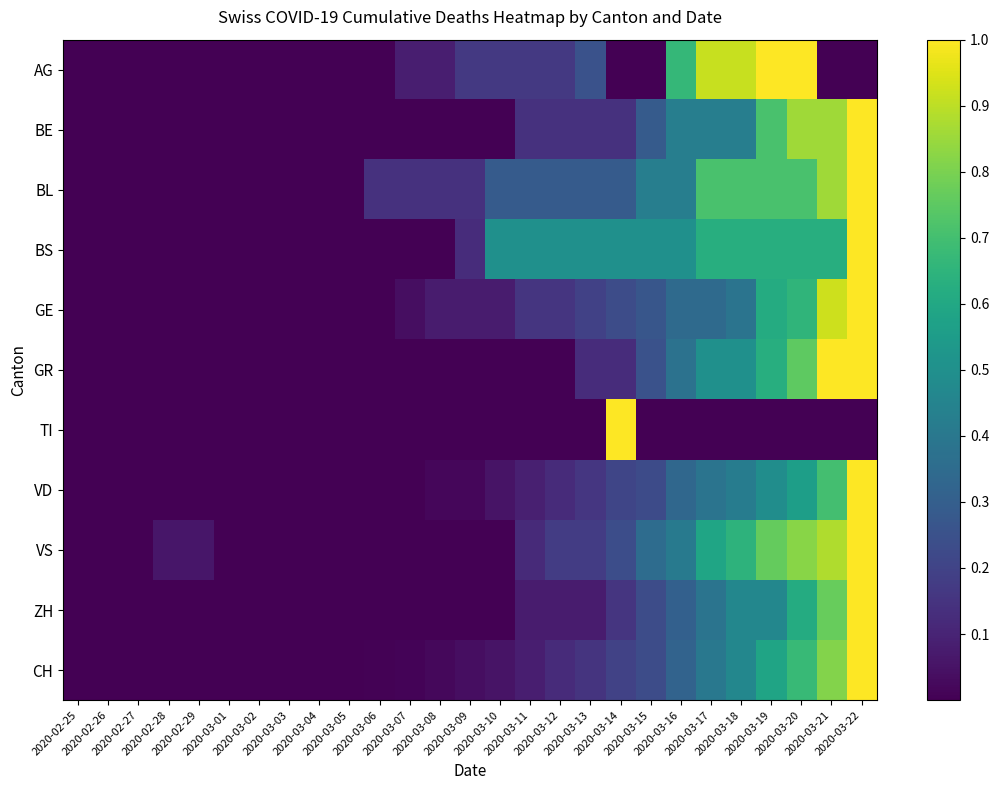

Reading right to left, extract all data points from this chart.

AG: 2020-03-22=0.0	2020-03-21=0.0	2020-03-20=1.0	2020-03-19=1.0	2020-03-18=0.9	2020-03-17=0.9	2020-03-16=0.7	2020-03-15=0.0	2020-03-14=0.0	2020-03-13=0.2	2020-03-12=0.2	2020-03-11=0.2	2020-03-10=0.2	2020-03-09=0.2	2020-03-08=0.1	2020-03-07=0.1	2020-03-06=0.0	2020-03-05=0.0	2020-03-04=0.0	2020-03-03=0.0	2020-03-02=0.0	2020-03-01=0.0	2020-02-29=0.0	2020-02-28=0.0	2020-02-27=0.0	2020-02-26=0.0	2020-02-25=0.0
BE: 2020-03-22=1.0	2020-03-21=0.9	2020-03-20=0.9	2020-03-19=0.7	2020-03-18=0.4	2020-03-17=0.4	2020-03-16=0.4	2020-03-15=0.3	2020-03-14=0.1	2020-03-13=0.1	2020-03-12=0.1	2020-03-11=0.1	2020-03-10=0.0	2020-03-09=0.0	2020-03-08=0.0	2020-03-07=0.0	2020-03-06=0.0	2020-03-05=0.0	2020-03-04=0.0	2020-03-03=0.0	2020-03-02=0.0	2020-03-01=0.0	2020-02-29=0.0	2020-02-28=0.0	2020-02-27=0.0	2020-02-26=0.0	2020-02-25=0.0
BL: 2020-03-22=1.0	2020-03-21=0.9	2020-03-20=0.7	2020-03-19=0.7	2020-03-18=0.7	2020-03-17=0.7	2020-03-16=0.4	2020-03-15=0.4	2020-03-14=0.3	2020-03-13=0.3	2020-03-12=0.3	2020-03-11=0.3	2020-03-10=0.3	2020-03-09=0.1	2020-03-08=0.1	2020-03-07=0.1	2020-03-06=0.1	2020-03-05=0.0	2020-03-04=0.0	2020-03-03=0.0	2020-03-02=0.0	2020-03-01=0.0	2020-02-29=0.0	2020-02-28=0.0	2020-02-27=0.0	2020-02-26=0.0	2020-02-25=0.0
BS: 2020-03-22=1.0	2020-03-21=0.6	2020-03-20=0.6	2020-03-19=0.6	2020-03-18=0.6	2020-03-17=0.6	2020-03-16=0.5	2020-03-15=0.5	2020-03-14=0.5	2020-03-13=0.5	2020-03-12=0.5	2020-03-11=0.5	2020-03-10=0.5	2020-03-09=0.1	2020-03-08=0.0	2020-03-07=0.0	2020-03-06=0.0	2020-03-05=0.0	2020-03-04=0.0	2020-03-03=0.0	2020-03-02=0.0	2020-03-01=0.0	2020-02-29=0.0	2020-02-28=0.0	2020-02-27=0.0	2020-02-26=0.0	2020-02-25=0.0
GE: 2020-03-22=1.0	2020-03-21=0.9	2020-03-20=0.7	2020-03-19=0.6	2020-03-18=0.4	2020-03-17=0.3	2020-03-16=0.3	2020-03-15=0.3	2020-03-14=0.2	2020-03-13=0.2	2020-03-12=0.2	2020-03-11=0.2	2020-03-10=0.1	2020-03-09=0.1	2020-03-08=0.1	2020-03-07=0.0	2020-03-06=0.0	2020-03-05=0.0	2020-03-04=0.0	2020-03-03=0.0	2020-03-02=0.0	2020-03-01=0.0	2020-02-29=0.0	2020-02-28=0.0	2020-02-27=0.0	2020-02-26=0.0	2020-02-25=0.0
GR: 2020-03-22=1.0	2020-03-21=1.0	2020-03-20=0.8	2020-03-19=0.6	2020-03-18=0.5	2020-03-17=0.5	2020-03-16=0.4	2020-03-15=0.2	2020-03-14=0.1	2020-03-13=0.1	2020-03-12=0.0	2020-03-11=0.0	2020-03-10=0.0	2020-03-09=0.0	2020-03-08=0.0	2020-03-07=0.0	2020-03-06=0.0	2020-03-05=0.0	2020-03-04=0.0	2020-03-03=0.0	2020-03-02=0.0	2020-03-01=0.0	2020-02-29=0.0	2020-02-28=0.0	2020-02-27=0.0	2020-02-26=0.0	2020-02-25=0.0
TI: 2020-03-22=0.0	2020-03-21=0.0	2020-03-20=0.0	2020-03-19=0.0	2020-03-18=0.0	2020-03-17=0.0	2020-03-16=0.0	2020-03-15=0.0	2020-03-14=1.0	2020-03-13=0.0	2020-03-12=0.0	2020-03-11=0.0	2020-03-10=0.0	2020-03-09=0.0	2020-03-08=0.0	2020-03-07=0.0	2020-03-06=0.0	2020-03-05=0.0	2020-03-04=0.0	2020-03-03=0.0	2020-03-02=0.0	2020-03-01=0.0	2020-02-29=0.0	2020-02-28=0.0	2020-02-27=0.0	2020-02-26=0.0	2020-02-25=0.0
VD: 2020-03-22=1.0	2020-03-21=0.7	2020-03-20=0.6	2020-03-19=0.5	2020-03-18=0.4	2020-03-17=0.4	2020-03-16=0.3	2020-03-15=0.2	2020-03-14=0.2	2020-03-13=0.2	2020-03-12=0.1	2020-03-11=0.1	2020-03-10=0.1	2020-03-09=0.0	2020-03-08=0.0	2020-03-07=0.0	2020-03-06=0.0	2020-03-05=0.0	2020-03-04=0.0	2020-03-03=0.0	2020-03-02=0.0	2020-03-01=0.0	2020-02-29=0.0	2020-02-28=0.0	2020-02-27=0.0	2020-02-26=0.0	2020-02-25=0.0
VS: 2020-03-22=1.0	2020-03-21=0.9	2020-03-20=0.8	2020-03-19=0.8	2020-03-18=0.6	2020-03-17=0.6	2020-03-16=0.4	2020-03-15=0.4	2020-03-14=0.2	2020-03-13=0.2	2020-03-12=0.2	2020-03-11=0.1	2020-03-10=0.0	2020-03-09=0.0	2020-03-08=0.0	2020-03-07=0.0	2020-03-06=0.0	2020-03-05=0.0	2020-03-04=0.0	2020-03-03=0.0	2020-03-02=0.0	2020-03-01=0.0	2020-02-29=0.1	2020-02-28=0.1	2020-02-27=0.0	2020-02-26=0.0	2020-02-25=0.0
ZH: 2020-03-22=1.0	2020-03-21=0.8	2020-03-20=0.6	2020-03-19=0.5	2020-03-18=0.5	2020-03-17=0.4	2020-03-16=0.3	2020-03-15=0.2	2020-03-14=0.2	2020-03-13=0.1	2020-03-12=0.1	2020-03-11=0.1	2020-03-10=0.0	2020-03-09=0.0	2020-03-08=0.0	2020-03-07=0.0	2020-03-06=0.0	2020-03-05=0.0	2020-03-04=0.0	2020-03-03=0.0	2020-03-02=0.0	2020-03-01=0.0	2020-02-29=0.0	2020-02-28=0.0	2020-02-27=0.0	2020-02-26=0.0	2020-02-25=0.0
CH: 2020-03-22=1.0	2020-03-21=0.8	2020-03-20=0.7	2020-03-19=0.6	2020-03-18=0.5	2020-03-17=0.4	2020-03-16=0.3	2020-03-15=0.2	2020-03-14=0.2	2020-03-13=0.2	2020-03-12=0.1	2020-03-11=0.1	2020-03-10=0.1	2020-03-09=0.0	2020-03-08=0.0	2020-03-07=0.0	2020-03-06=0.0	2020-03-05=0.0	2020-03-04=0.0	2020-03-03=0.0	2020-03-02=0.0	2020-03-01=0.0	2020-02-29=0.0	2020-02-28=0.0	2020-02-27=0.0	2020-02-26=0.0	2020-02-25=0.0